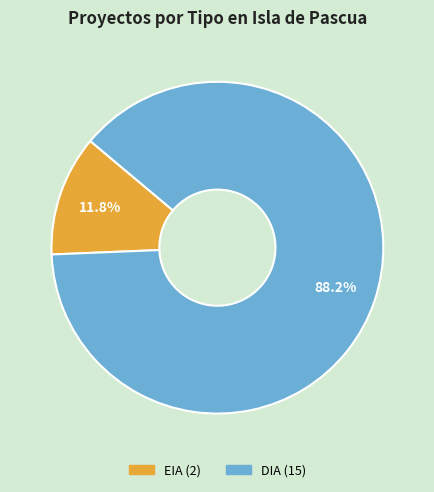

Do DIA and EIA together represent more than half of the pie?

Yes